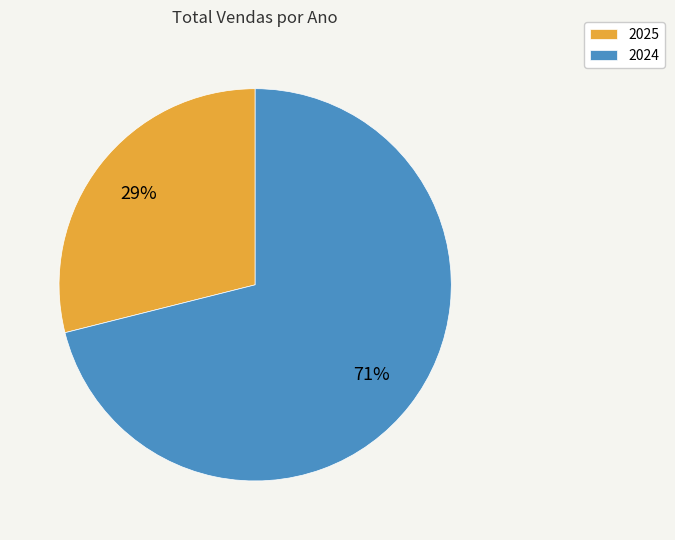

Is the sum of 2024 and 2025 greater than half?

Yes